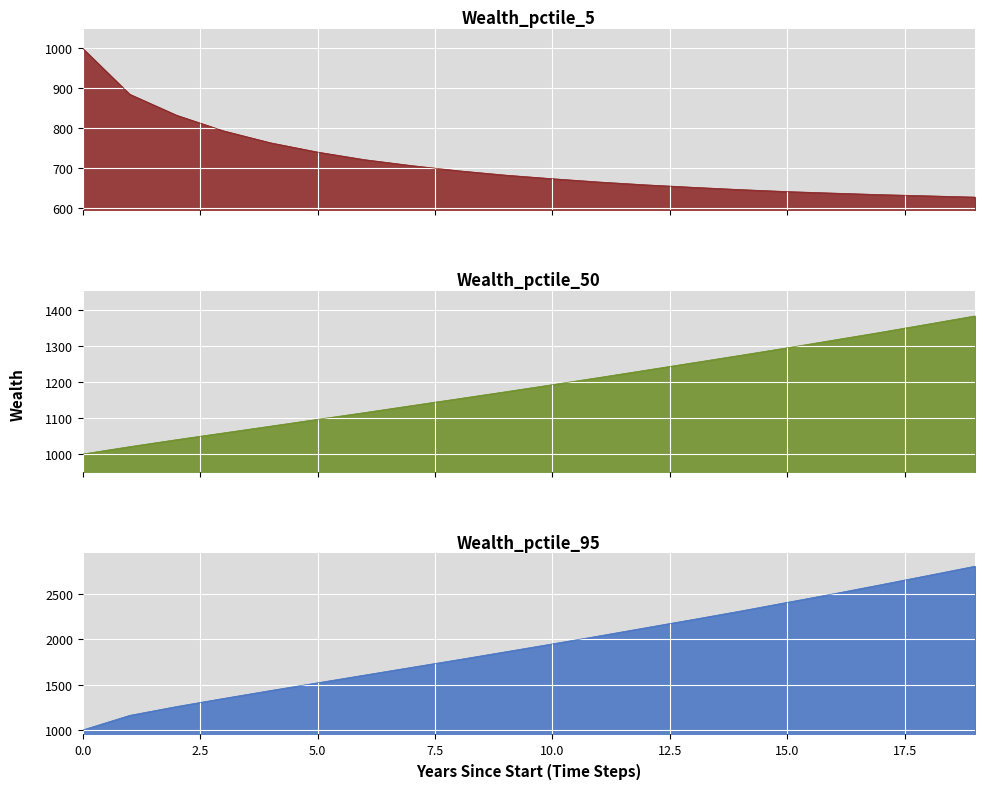

True or false: Wealth_pctile_50 has a value of 328.8 at 1.

False